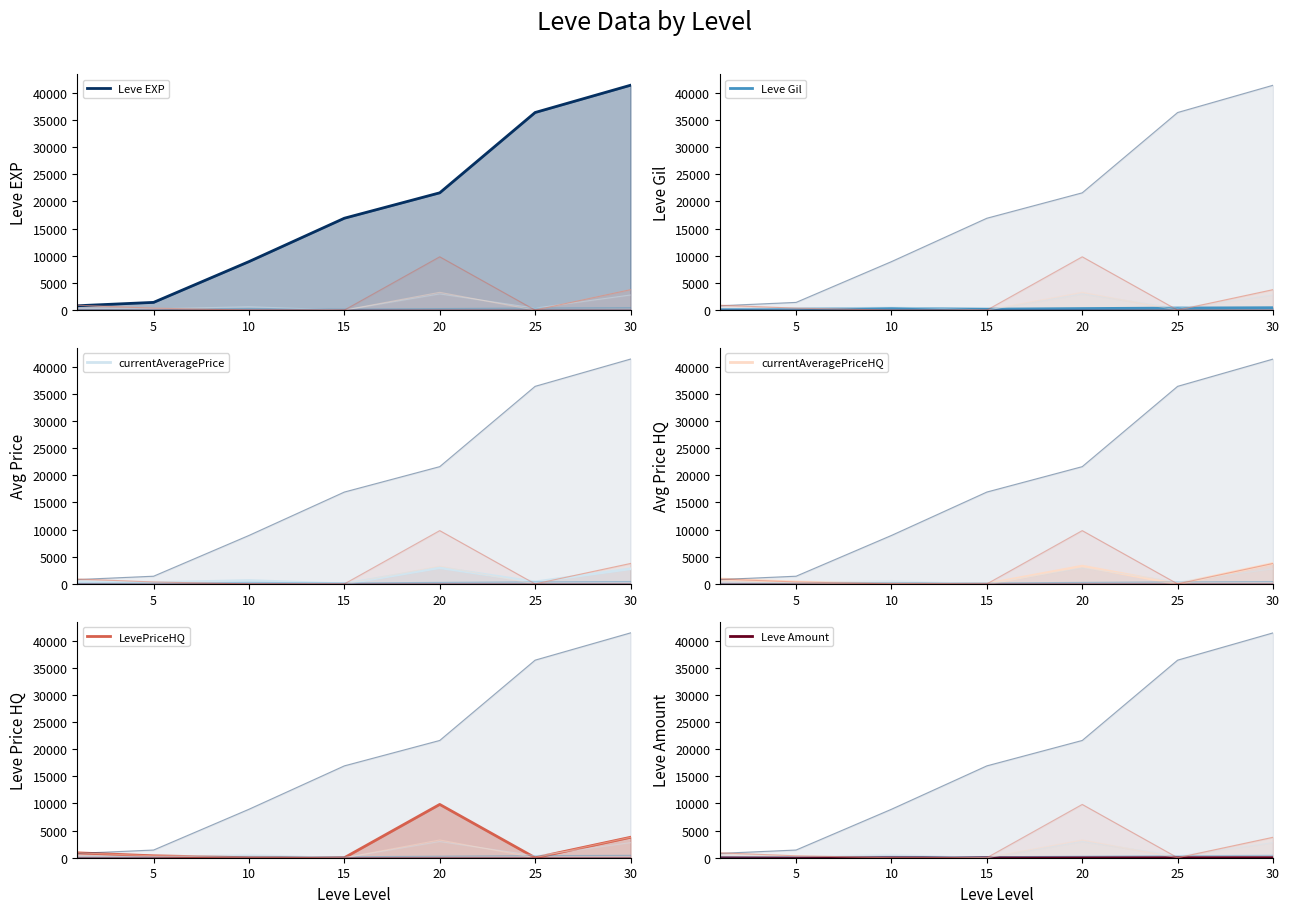

True or false: Leve Amount has a value of 0.8 at 15.

False